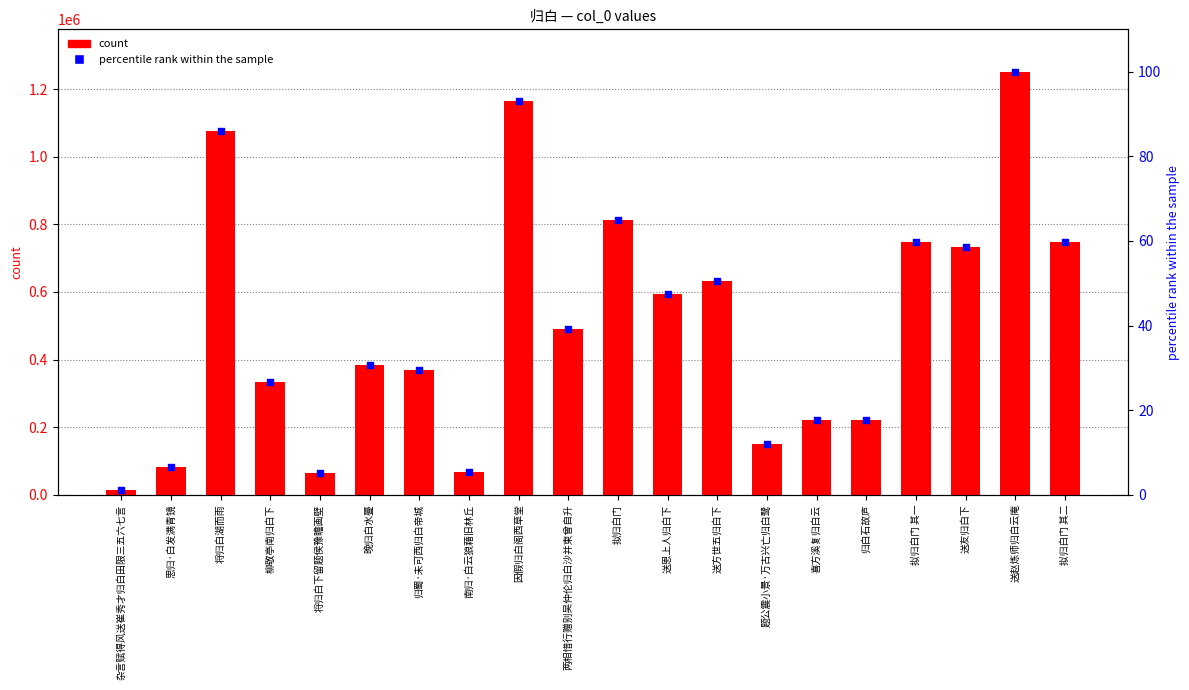

Which series contains the lowest Y value?

percentile rank within the sample